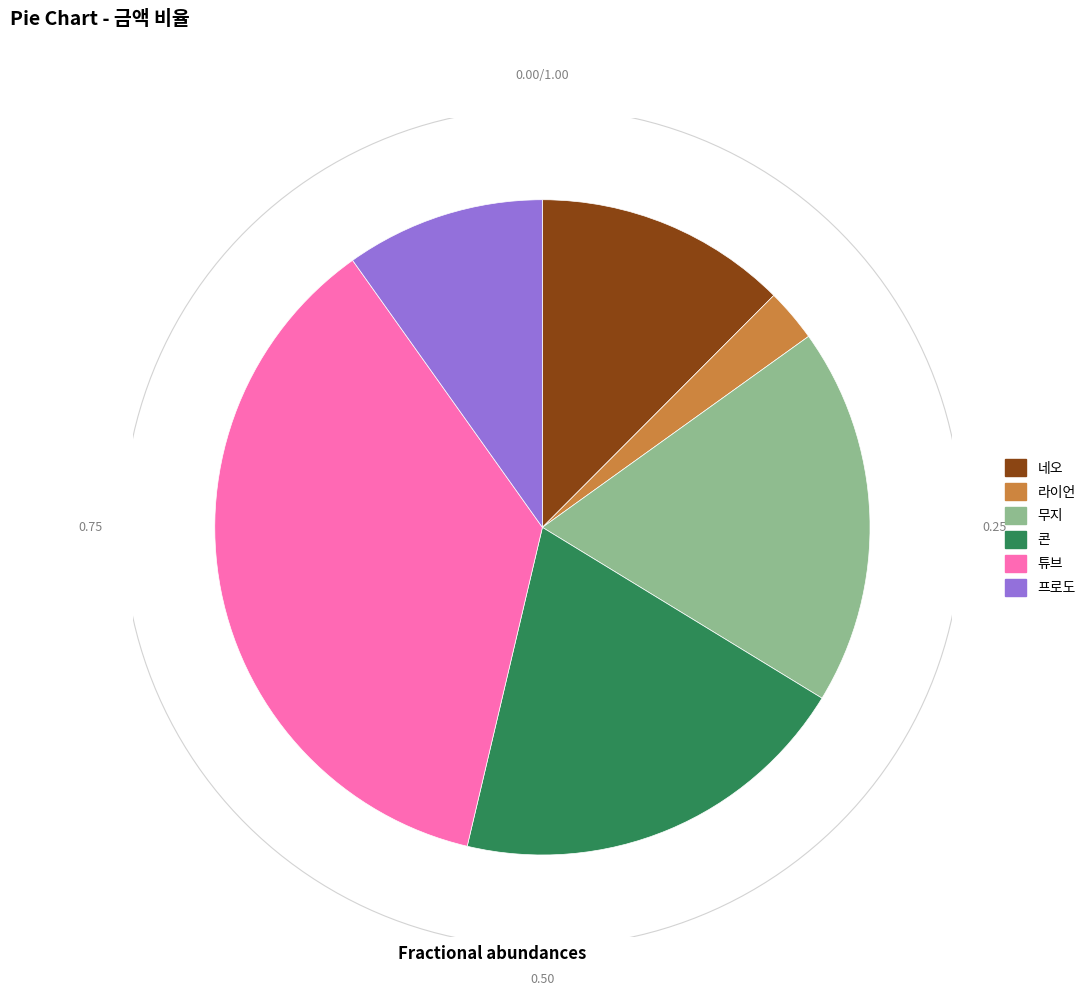

To the nearest percent, what is the average slice percentage?

17%